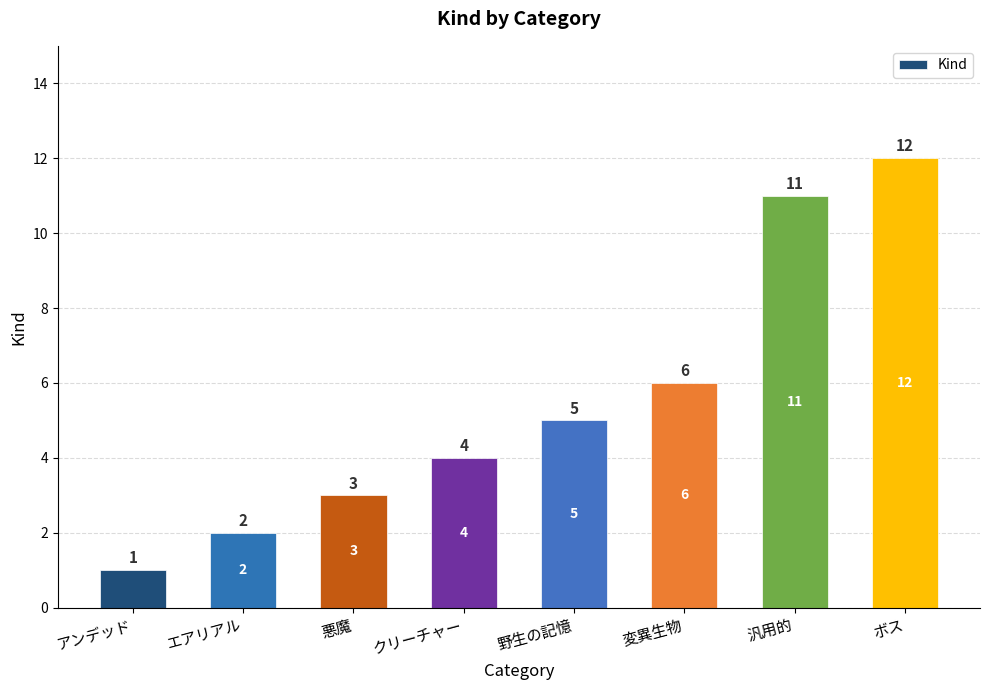

The value at 悪魔 is 3. True or false?

True